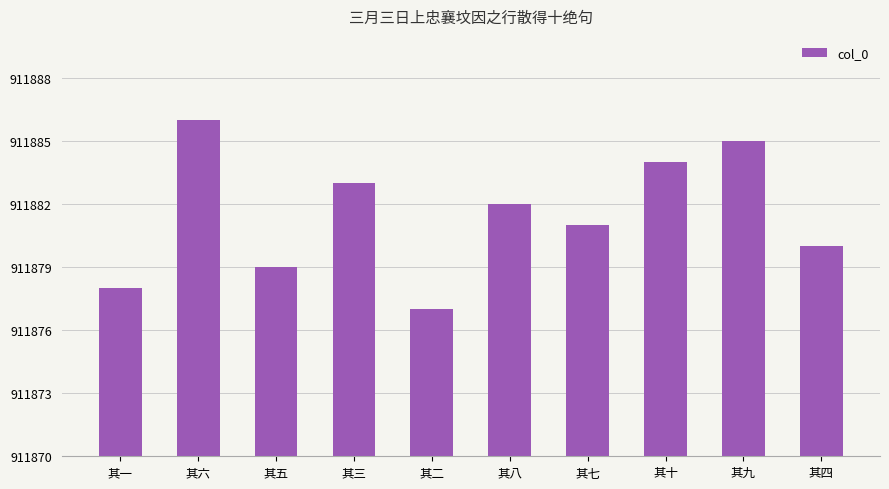

What is the greatest value displayed?

911886